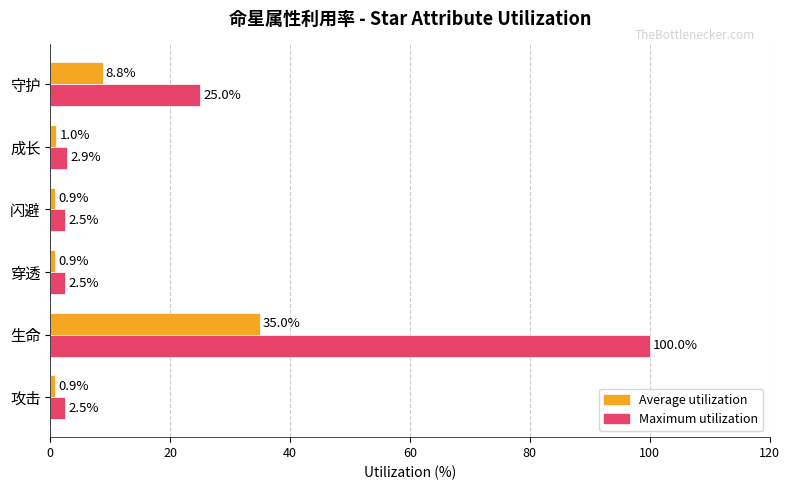

Is it true that Maximum utilization equals 2.9 at 成长?

True